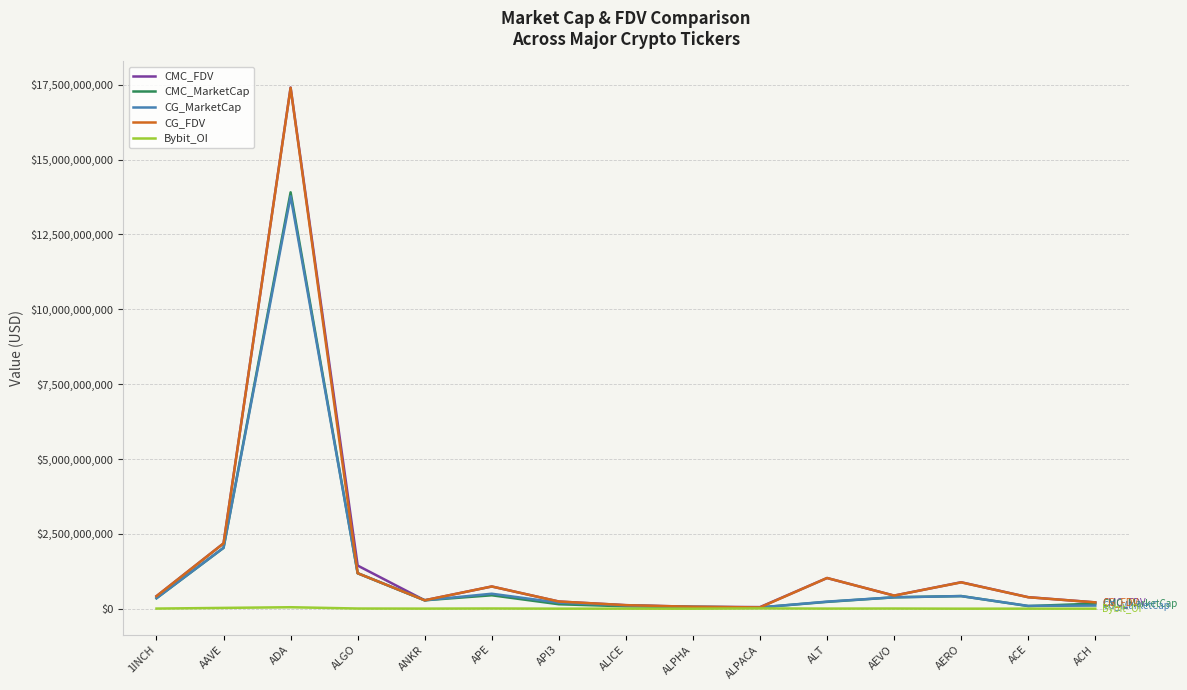

True or false: CMC_FDV has a value of 10864702731.6 at ADA.

False